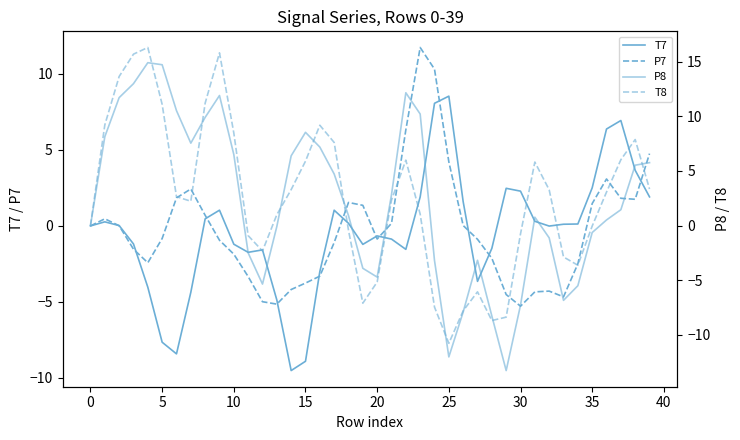

Which series changed the most between 25 and 33?

P7